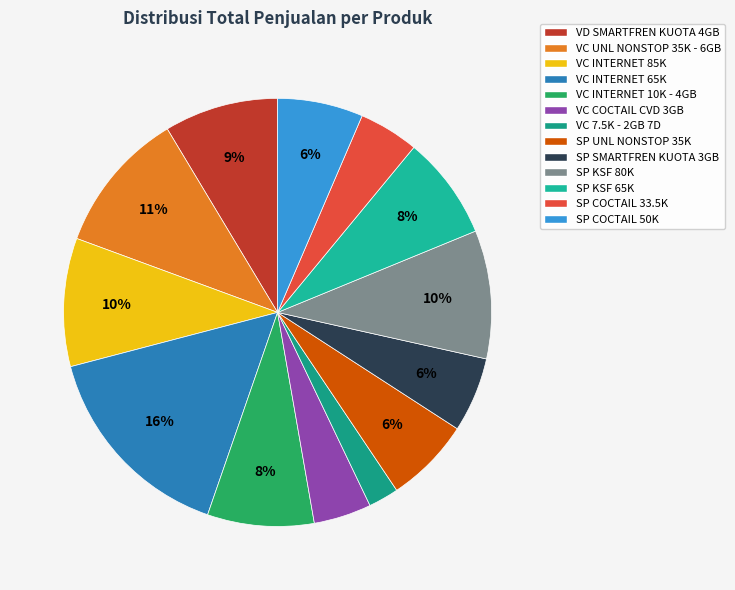

To the nearest percent, what is the difference between the largest and smallest slice percentages?

13%